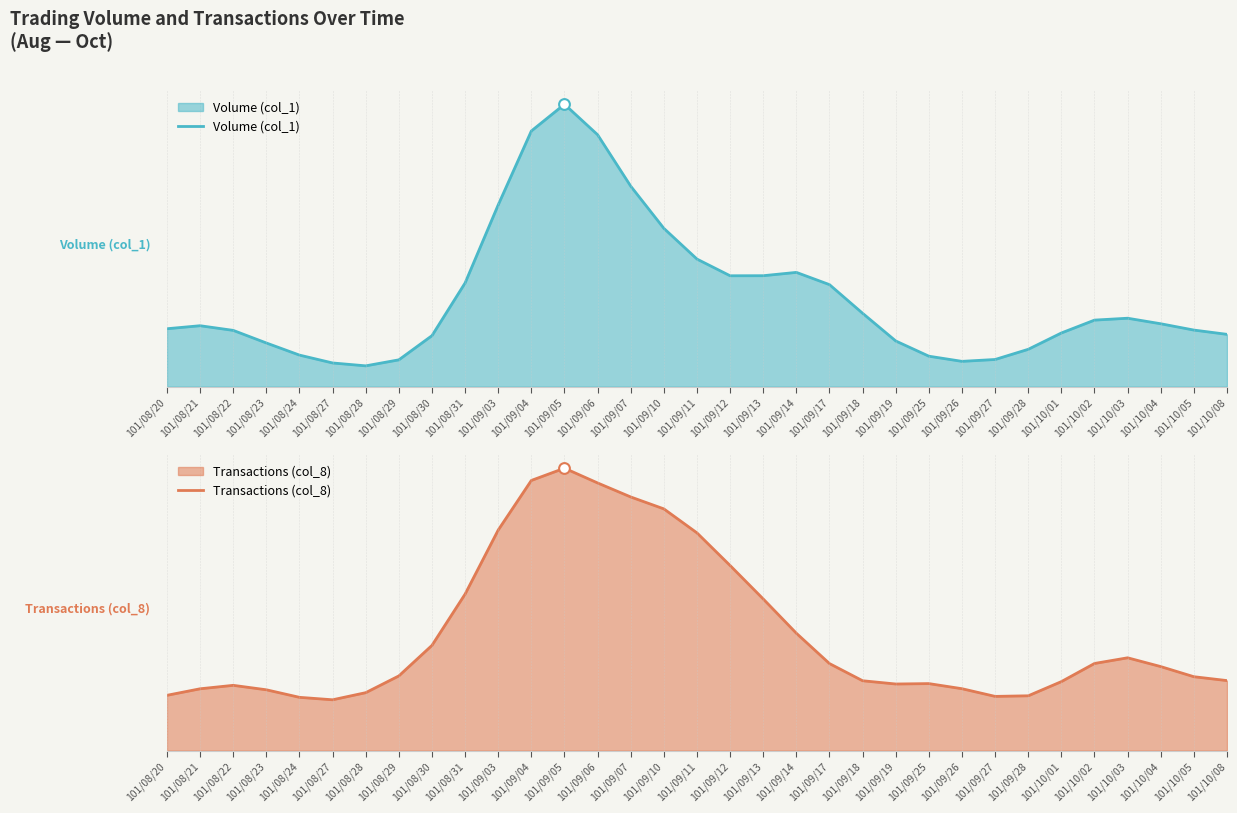

Is the value of Volume (col_1) at 101/09/07 greater than the value of Transactions (col_8) at 101/09/25?

Yes